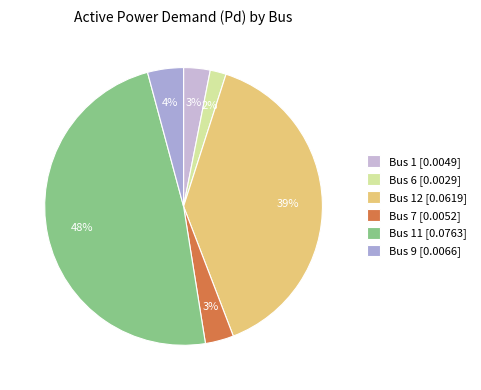

Is there a majority slice in this chart?

No